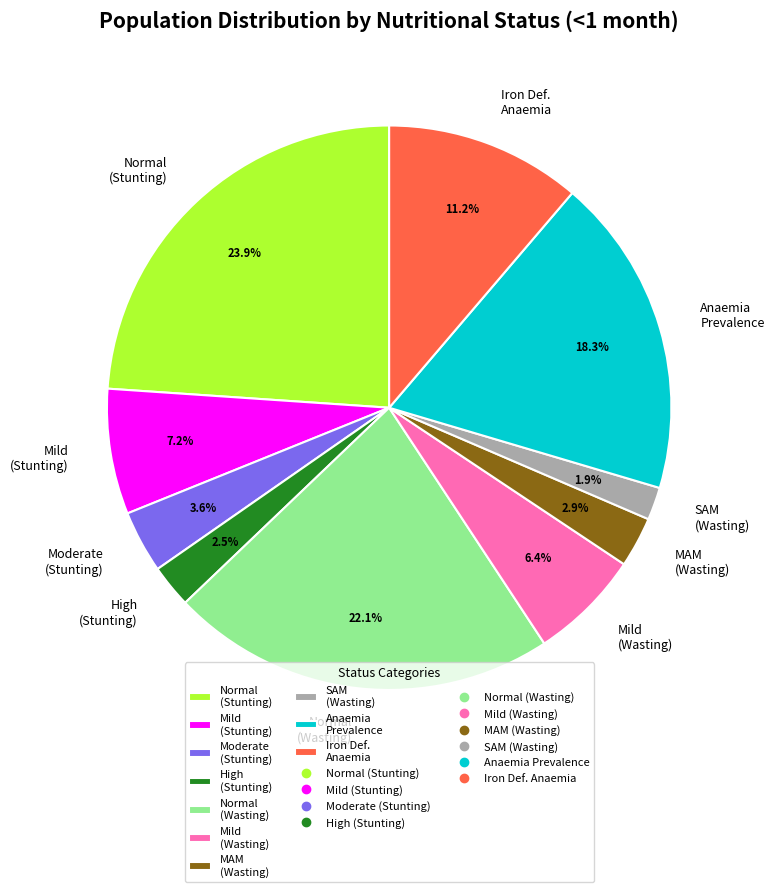

Which slice is the largest?

Normal (Stunting)